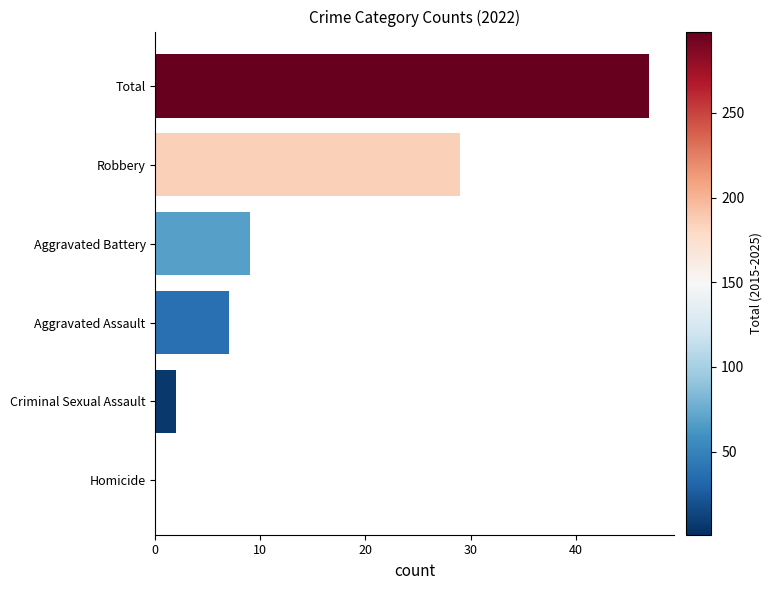

What is the maximum value shown in the chart?

47